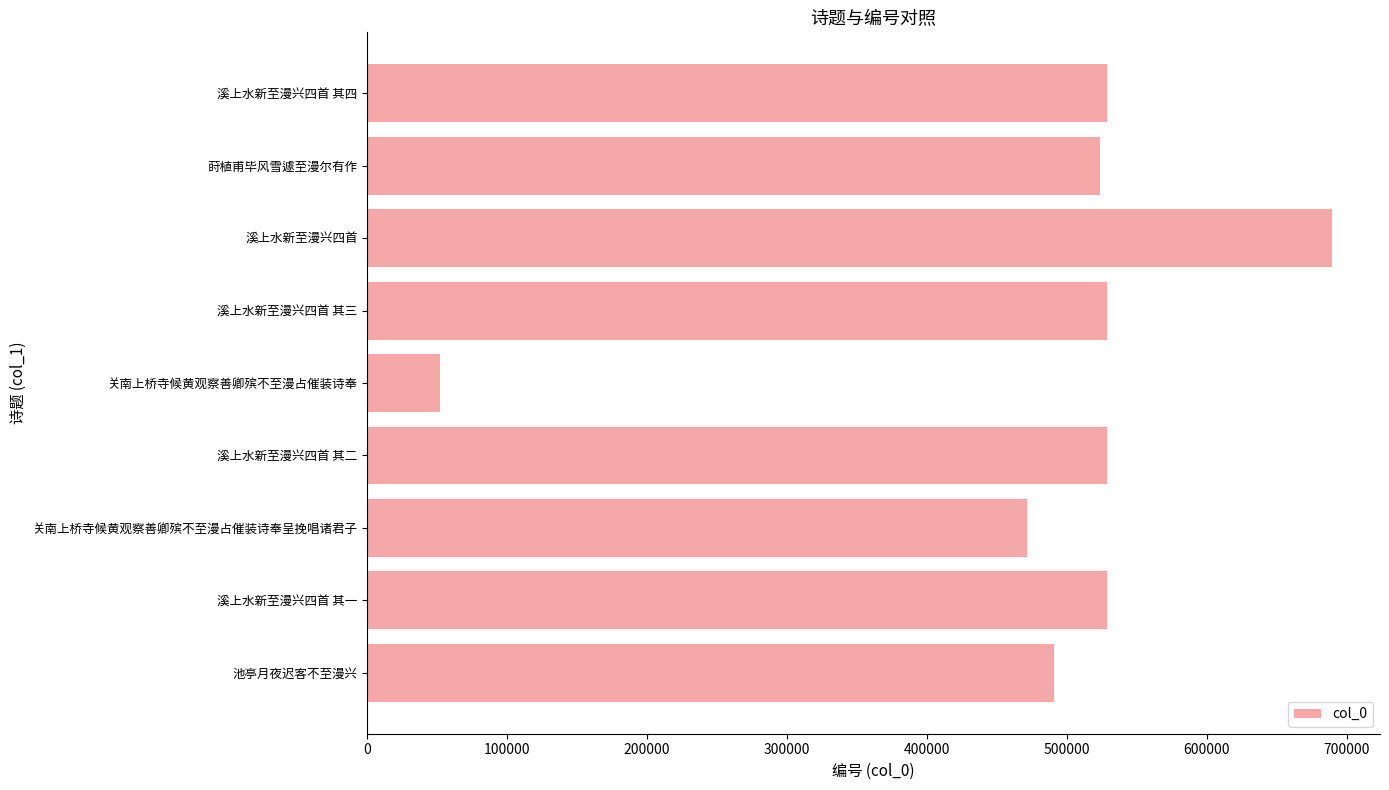

What value does the data have at 溪上水新至漫兴四首 其二, to the nearest 10?

528680